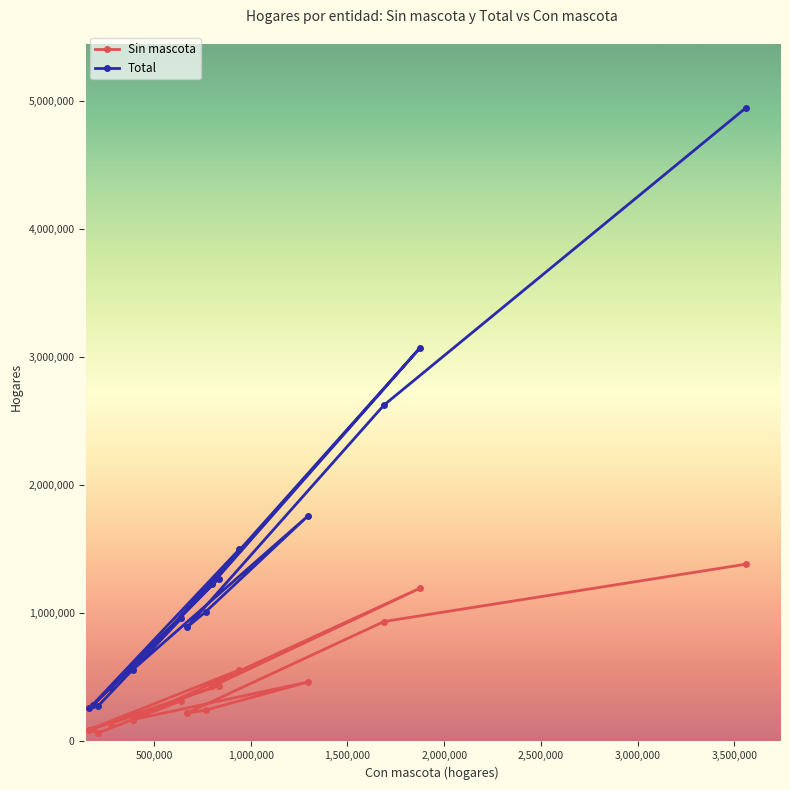

List the series in order of their peak value, lowest first.

Sin mascota, Total